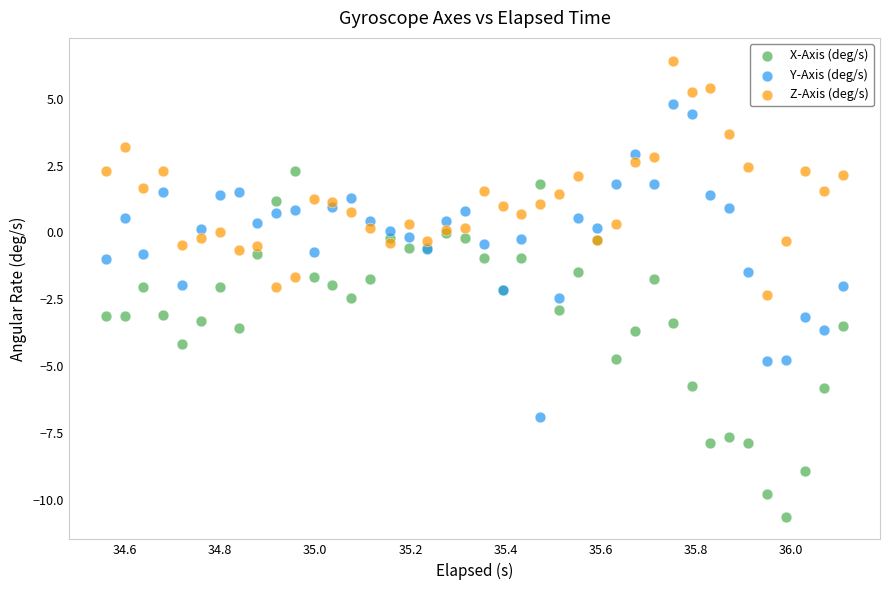

What are all the series names shown in the legend?

X-Axis (deg/s), Y-Axis (deg/s), Z-Axis (deg/s)